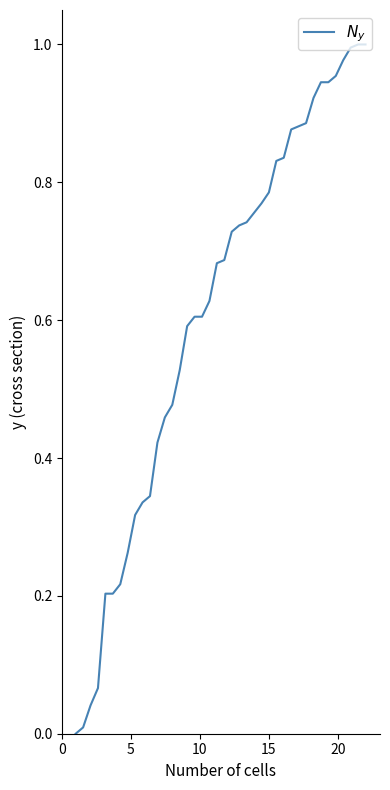

Is this an area chart (filled region under the line)?

No